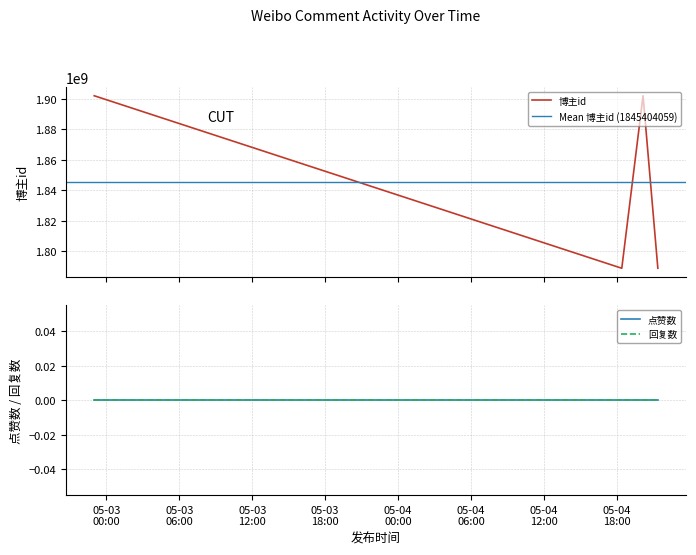

What are all the series names shown in the legend?

博主id, 点赞数, 回复数